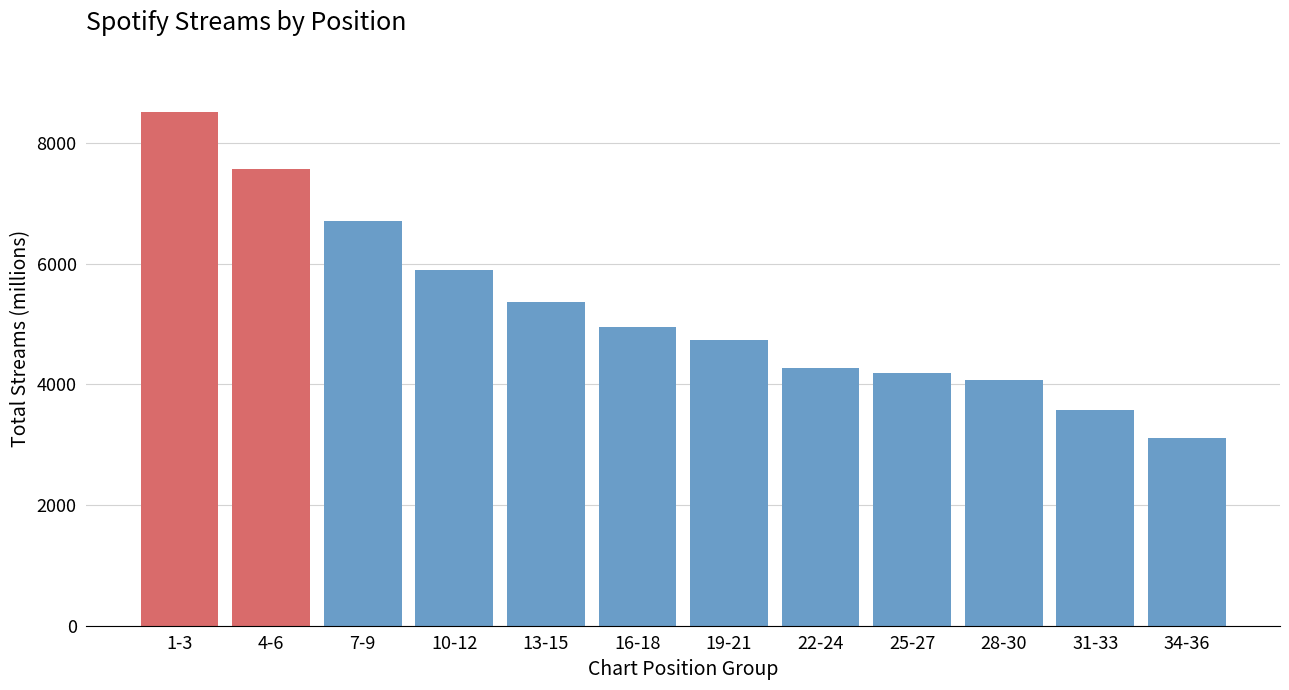

Reading left to right, extract all data points from this chart.

1-3=8507	4-6=7567	7-9=6711	10-12=5895	13-15=5363	16-18=4950	19-21=4743	22-24=4265	25-27=4193	28-30=4068	31-33=3579	34-36=3107